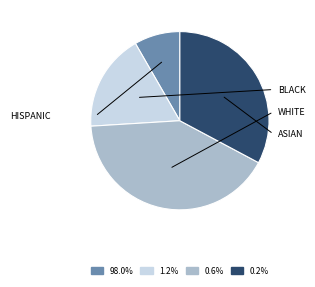

Does any single category account for the majority?

No